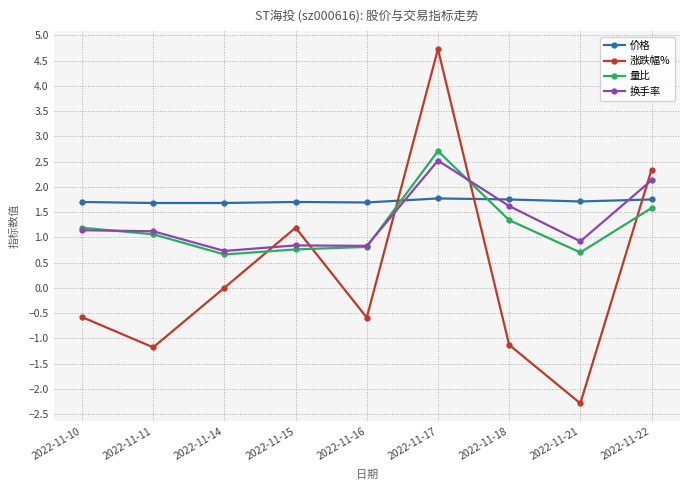

Reading left to right, what are all the values shown in this chart?

价格: 2022-11-10=1.7	2022-11-11=1.7	2022-11-14=1.7	2022-11-15=1.7	2022-11-16=1.7	2022-11-17=1.8	2022-11-18=1.8	2022-11-21=1.7	2022-11-22=1.8
涨跌幅%: 2022-11-10=-0.6	2022-11-11=-1.2	2022-11-14=0.0	2022-11-15=1.2	2022-11-16=-0.6	2022-11-17=4.7	2022-11-18=-1.1	2022-11-21=-2.3	2022-11-22=2.3
量比: 2022-11-10=1.2	2022-11-11=1.1	2022-11-14=0.7	2022-11-15=0.8	2022-11-16=0.8	2022-11-17=2.7	2022-11-18=1.3	2022-11-21=0.7	2022-11-22=1.6
换手率: 2022-11-10=1.1	2022-11-11=1.1	2022-11-14=0.7	2022-11-15=0.8	2022-11-16=0.8	2022-11-17=2.5	2022-11-18=1.6	2022-11-21=0.9	2022-11-22=2.1